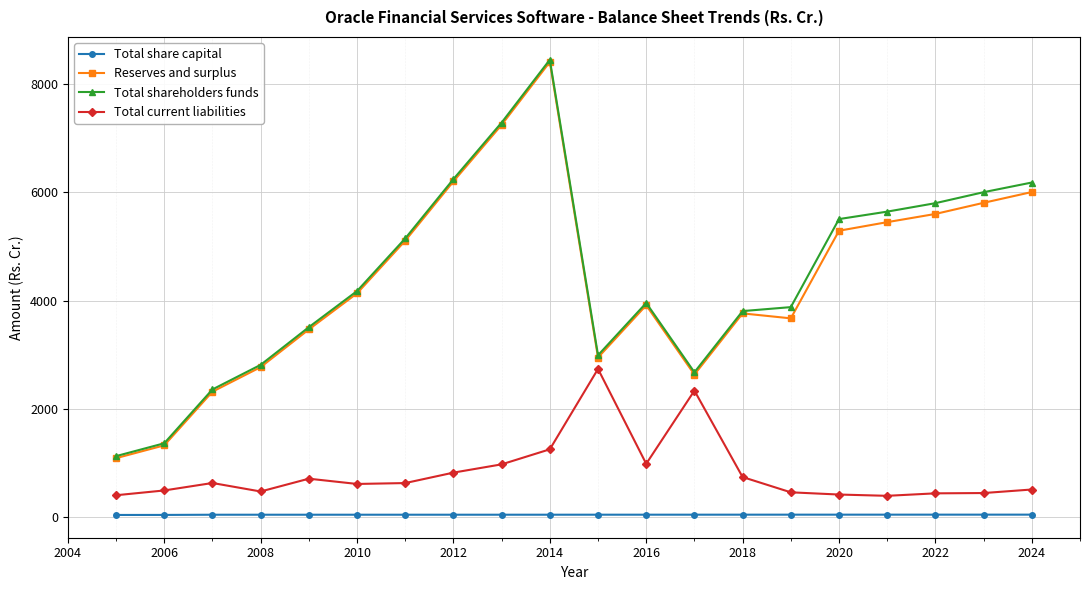

True or false: Total current liabilities has more than 1 points higher than both neighbors.

True